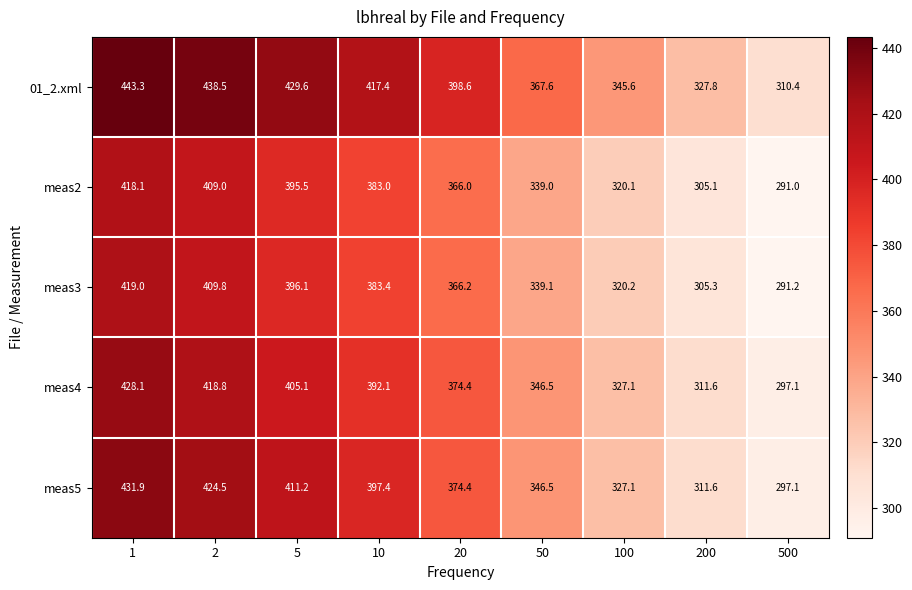

At which label is meas5 closest to 364?

20